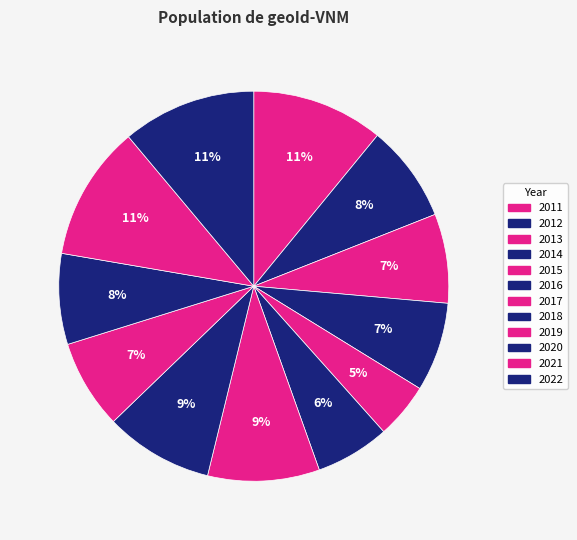

How many segments does this pie chart have?

12